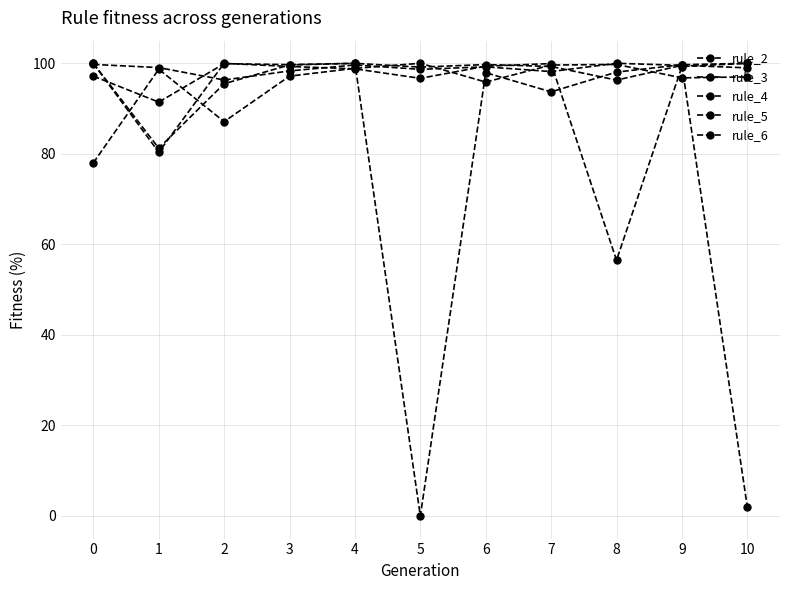

Count the number of data series in this chart.

5